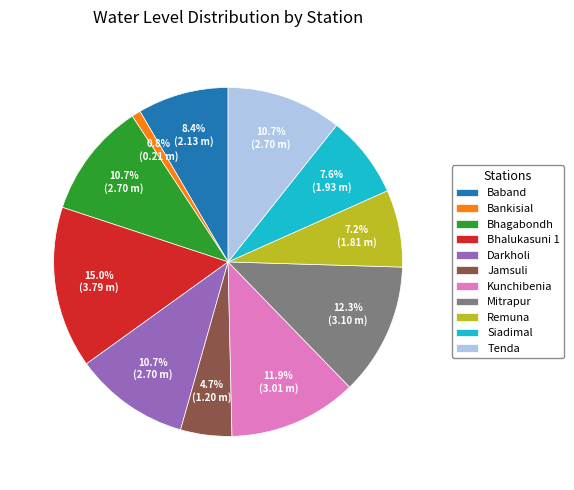

Which has a higher value, Mitrapur or Remuna?

Mitrapur